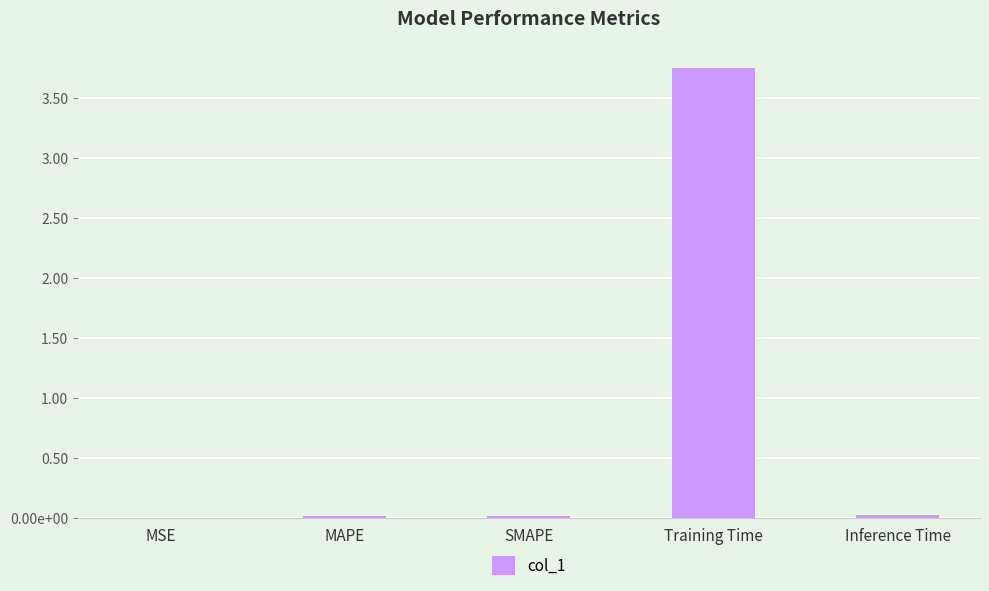

Are the bars horizontal?

No